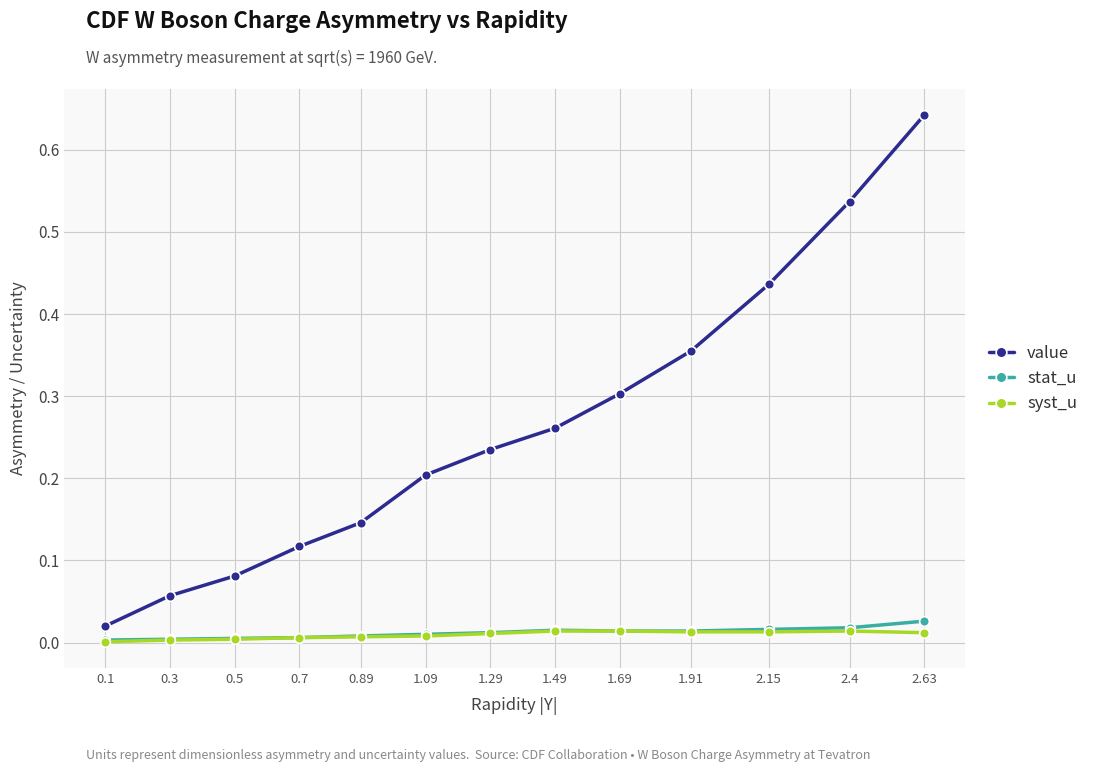

True or false: value has more than 0 interior local peaks.

False